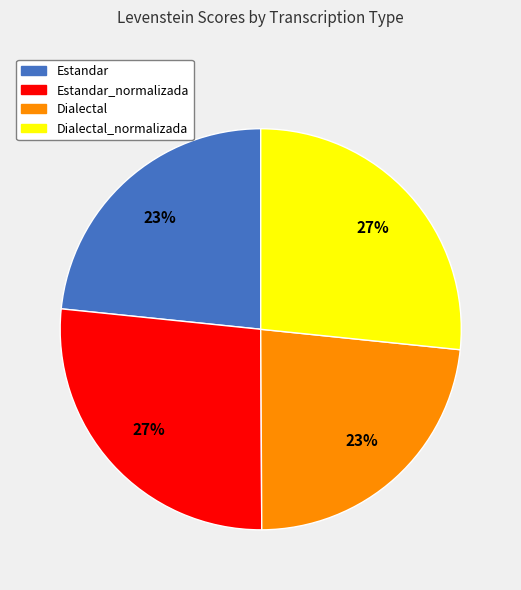

Is there a majority slice in this chart?

No